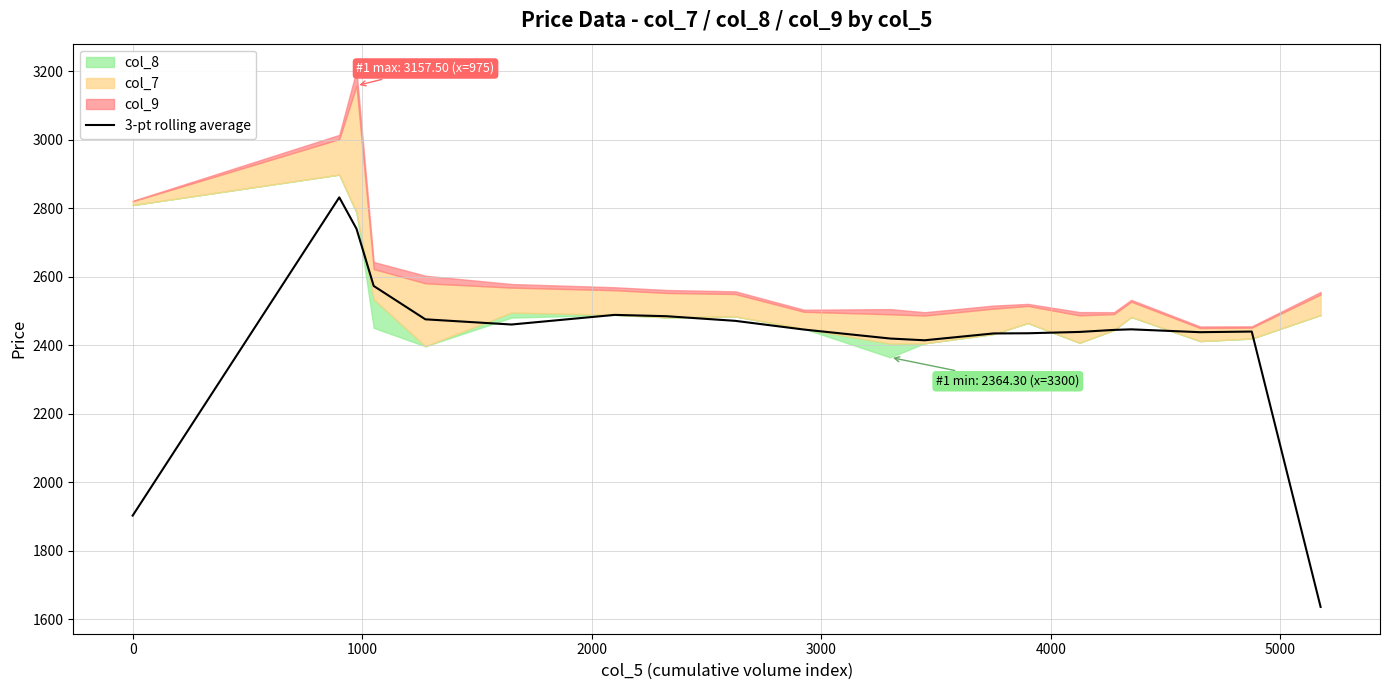

True or false: the data shows 4271.9 at 16.

False